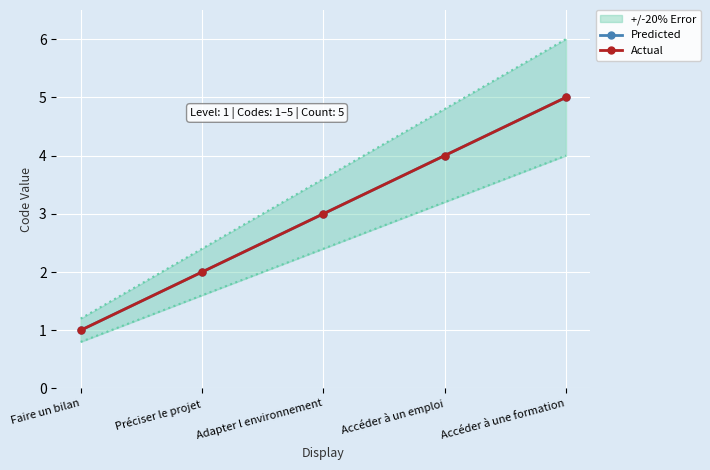

What is the difference between the maximum and minimum values in the Predicted series?

4